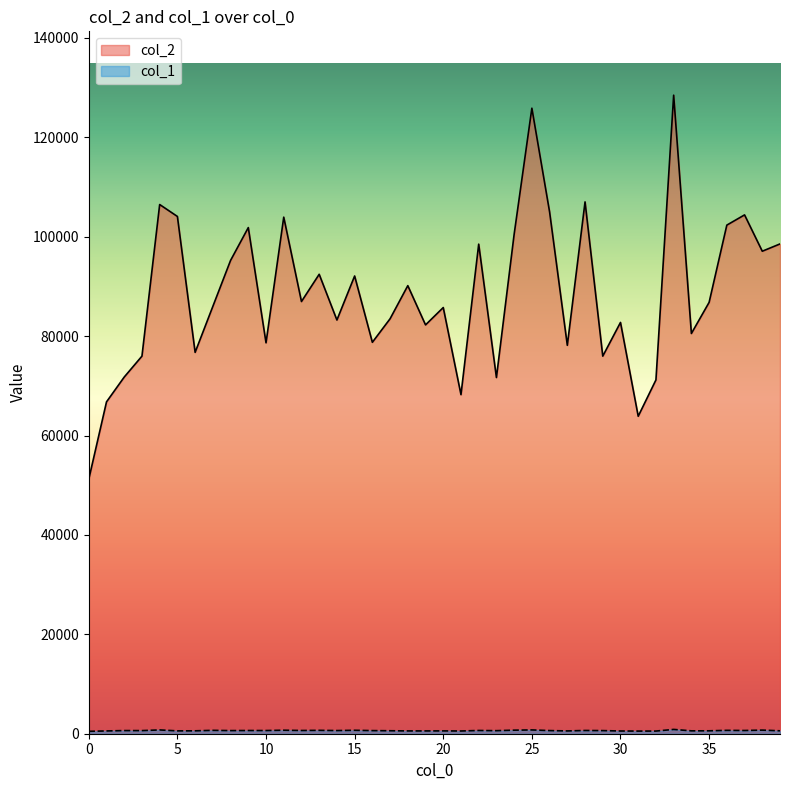

What is the minimum value for col_2?

51221